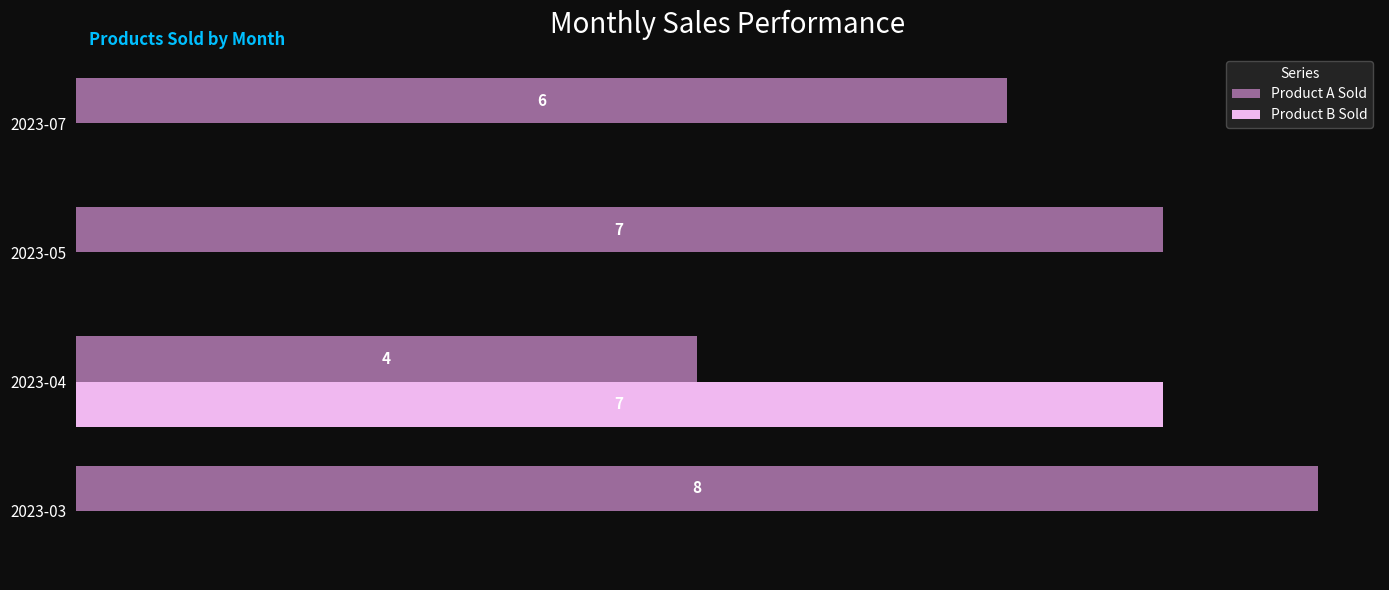

Which label corresponds to the largest value in the chart?

2023-03